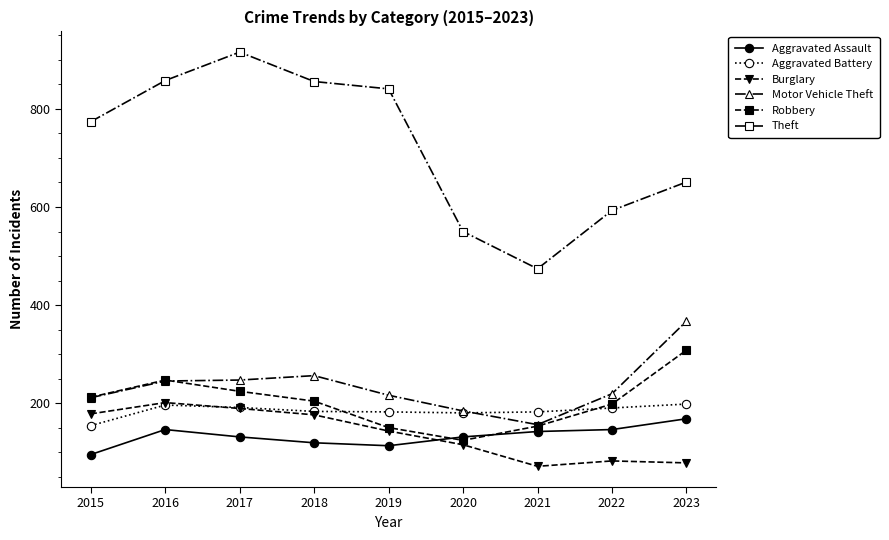

How many data points in Aggravated Assault are less than 131?

3